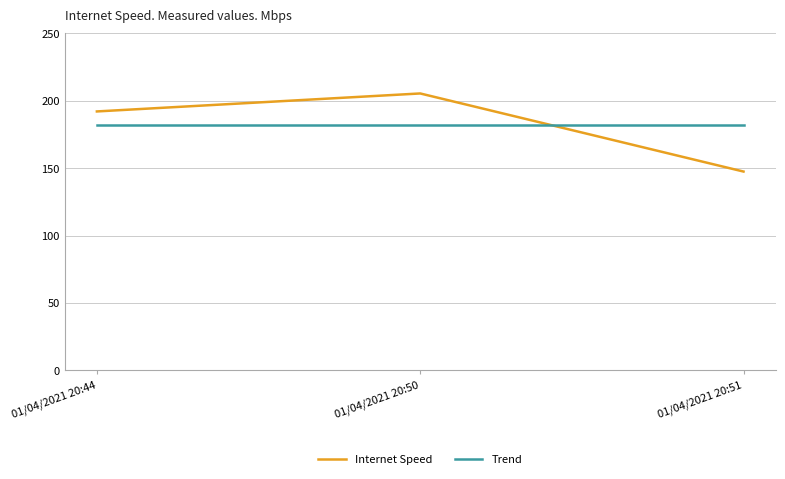

What is the approximate value of Internet Speed at 01/04/2021 20:51?

147.5